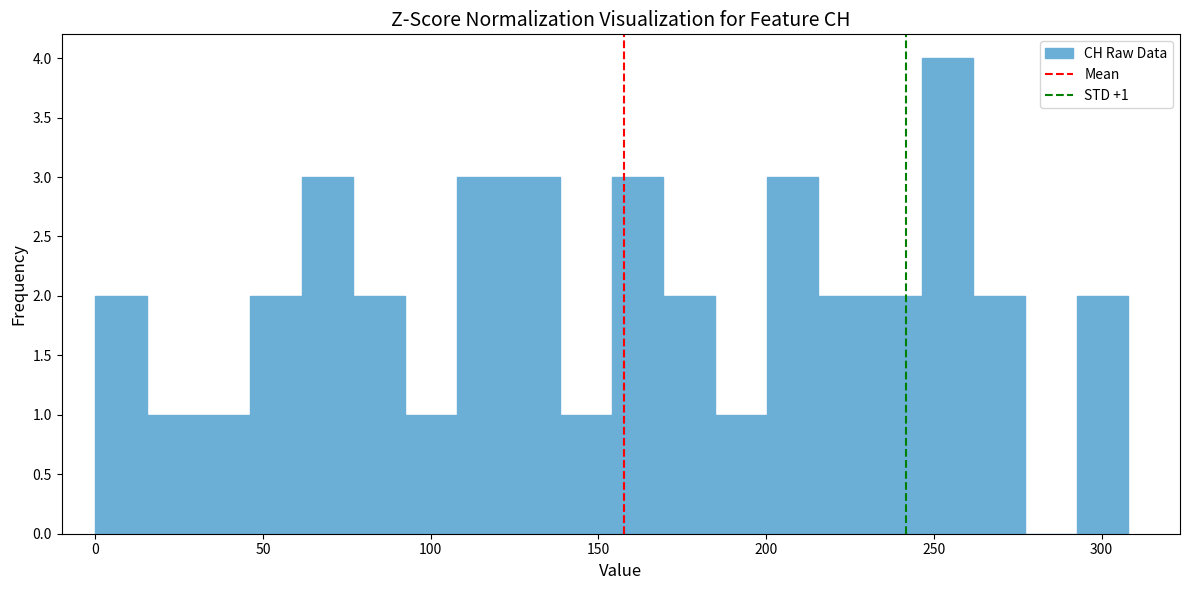

Read against the x-axis, roughly where is the centre of the tallest bar?

255